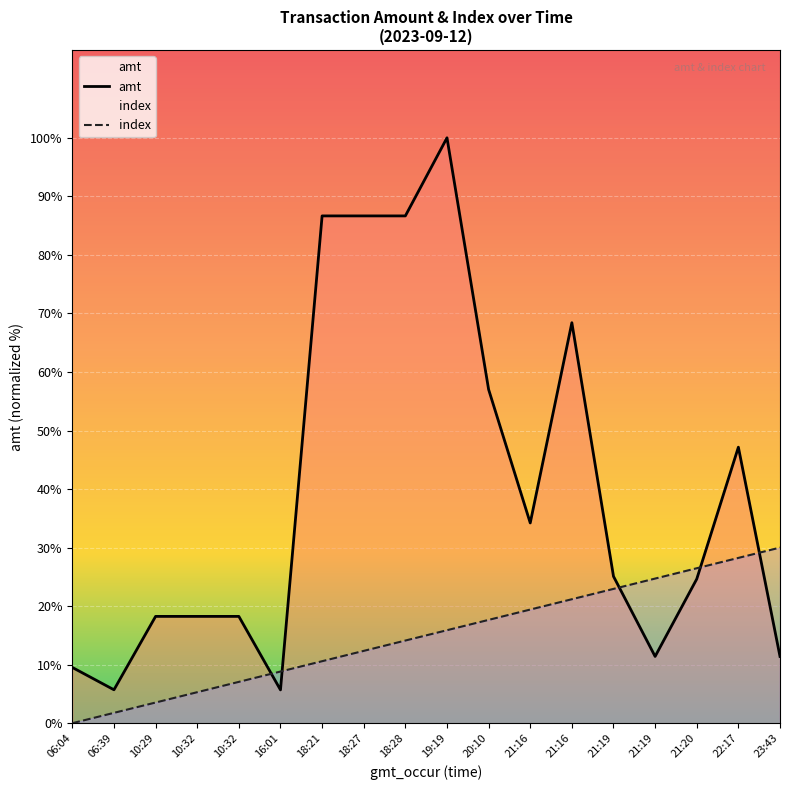

What is the sum of all amt values?

62699.5